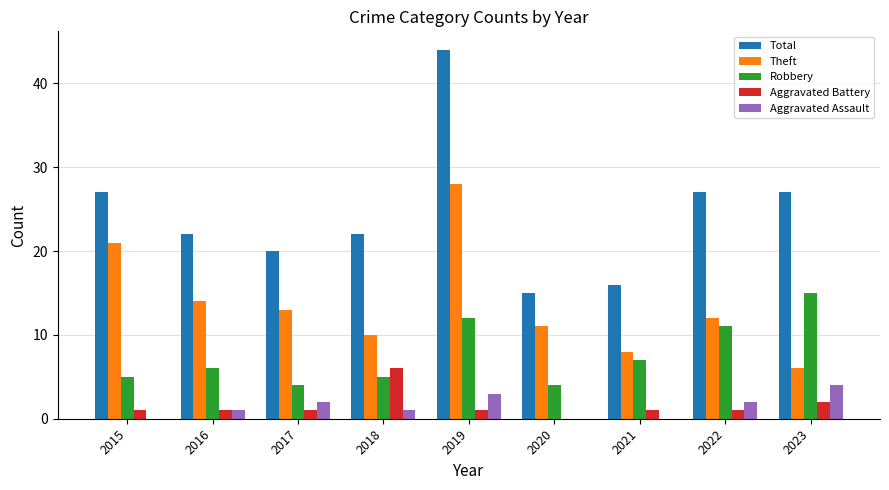

Reading right to left, list all the values displayed in this chart.

Total: 2023=27	2022=27	2021=16	2020=15	2019=44	2018=22	2017=20	2016=22	2015=27
Theft: 2023=6	2022=12	2021=8	2020=11	2019=28	2018=10	2017=13	2016=14	2015=21
Robbery: 2023=15	2022=11	2021=7	2020=4	2019=12	2018=5	2017=4	2016=6	2015=5
Aggravated Battery: 2023=2	2022=1	2021=1	2020=0	2019=1	2018=6	2017=1	2016=1	2015=1
Aggravated Assault: 2023=4	2022=2	2021=0	2020=0	2019=3	2018=1	2017=2	2016=1	2015=0